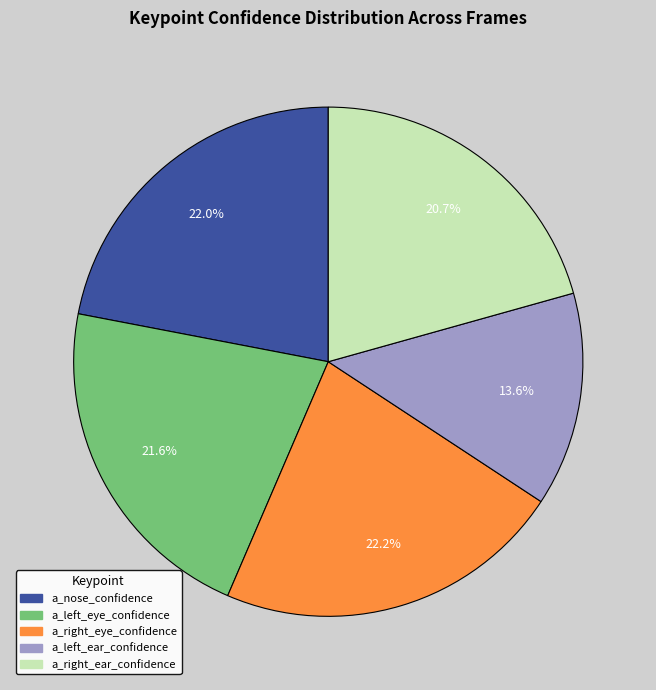

Between a_right_eye_confidence and a_left_ear_confidence, which is larger?

a_right_eye_confidence